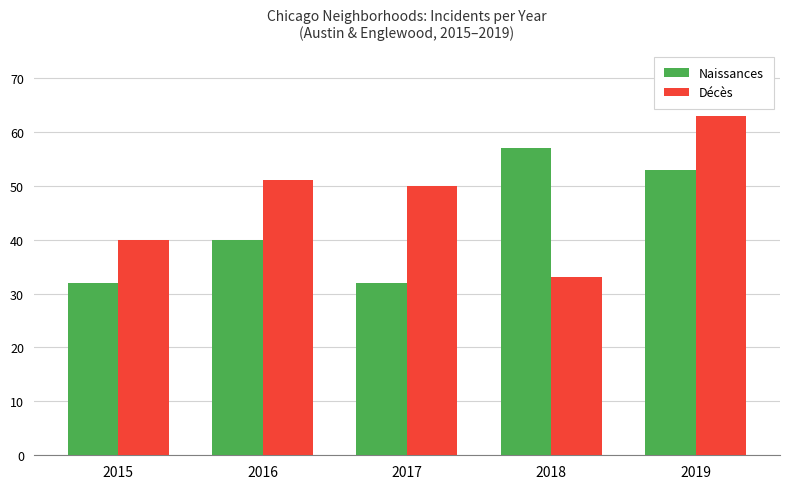

Rank the series by their maximum value, from lowest to highest.

Naissances, Décès